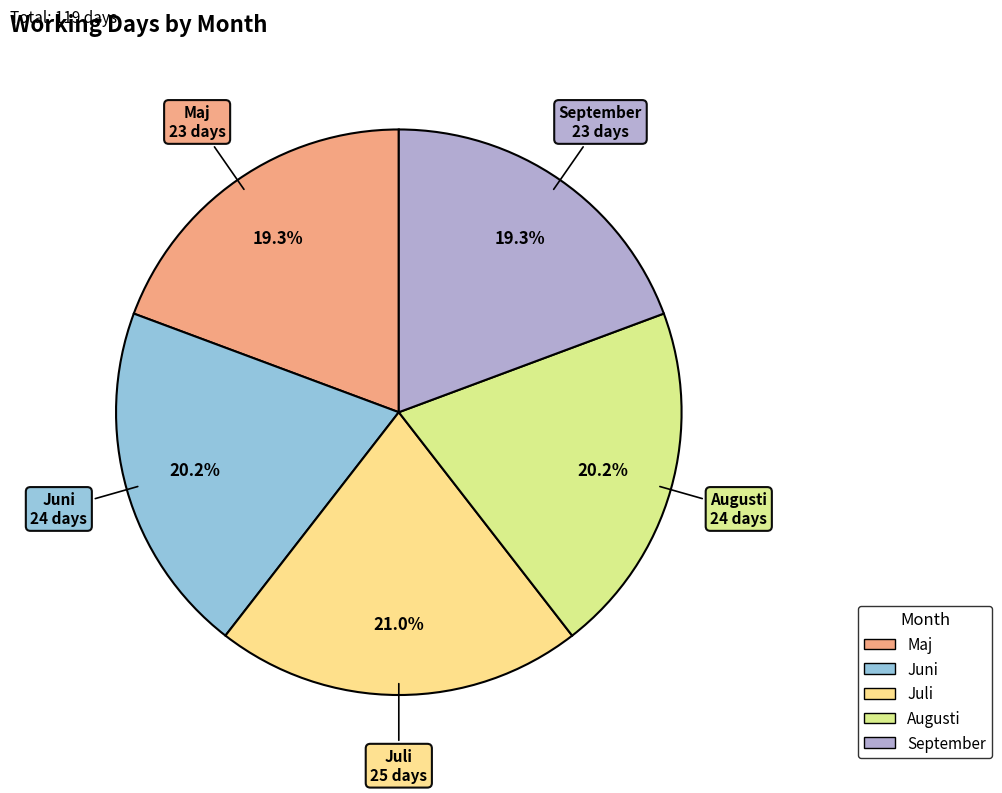

Count the number of slices in the pie.

5